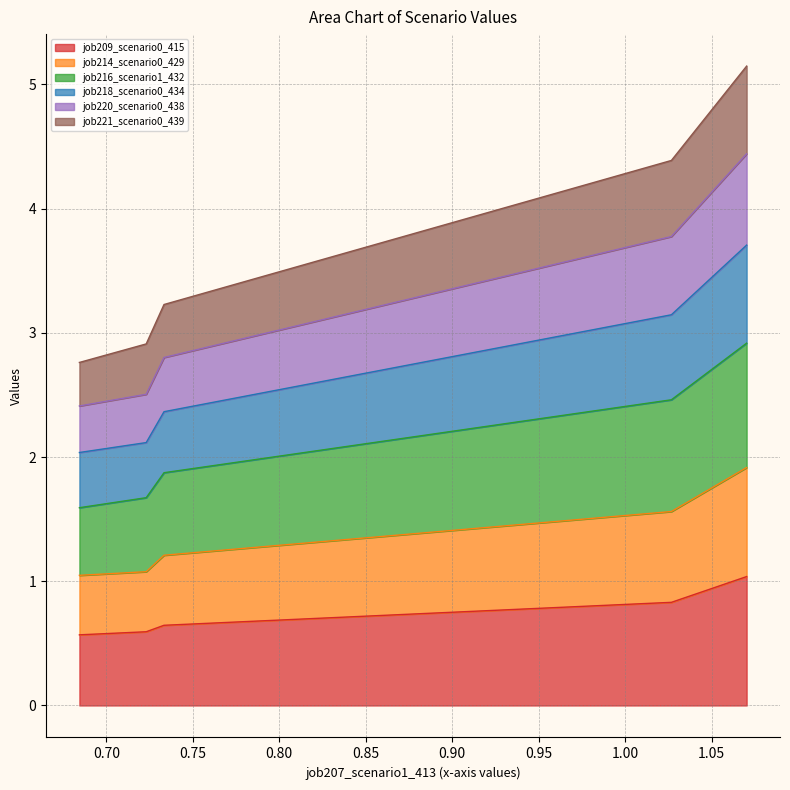

Which series has the widest spread of values?

job216_scenario1_432